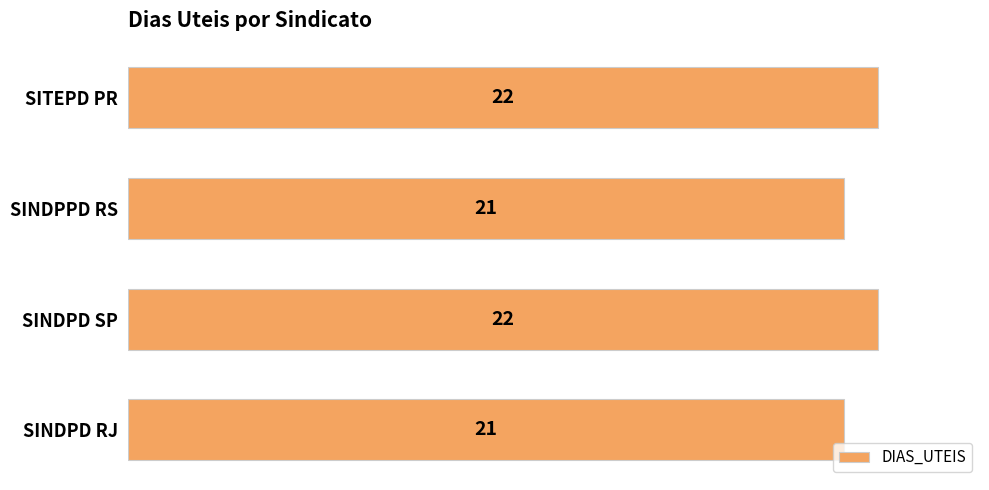

Is it true that the value at SINDPD RJ is 5?

False